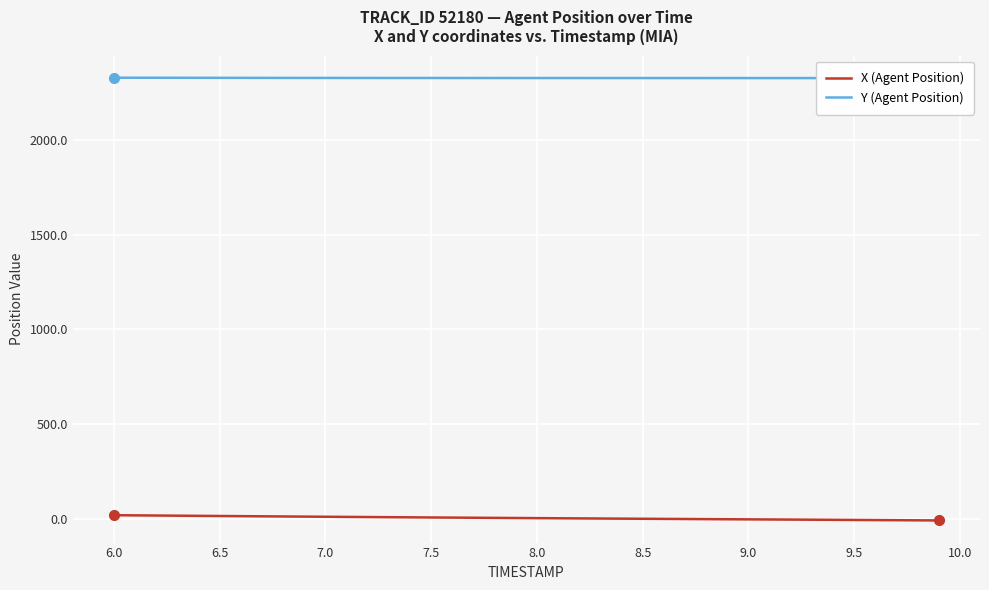

Is this an area chart (filled region under the line)?

No